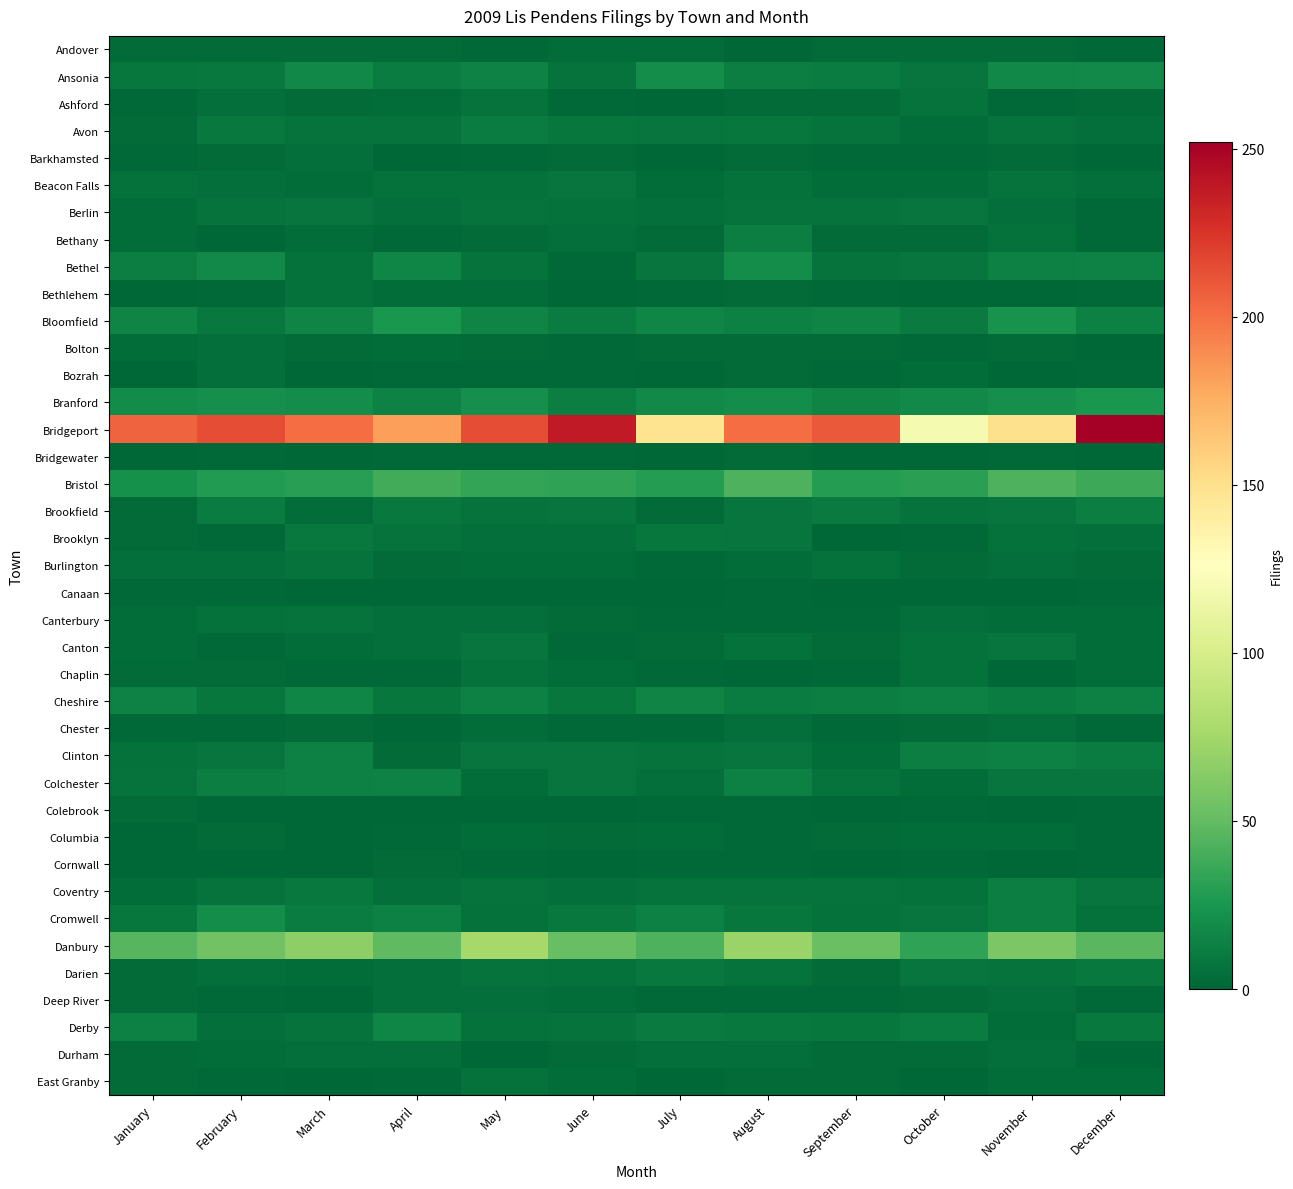

Which series has the widest spread of values?

Bridgeport